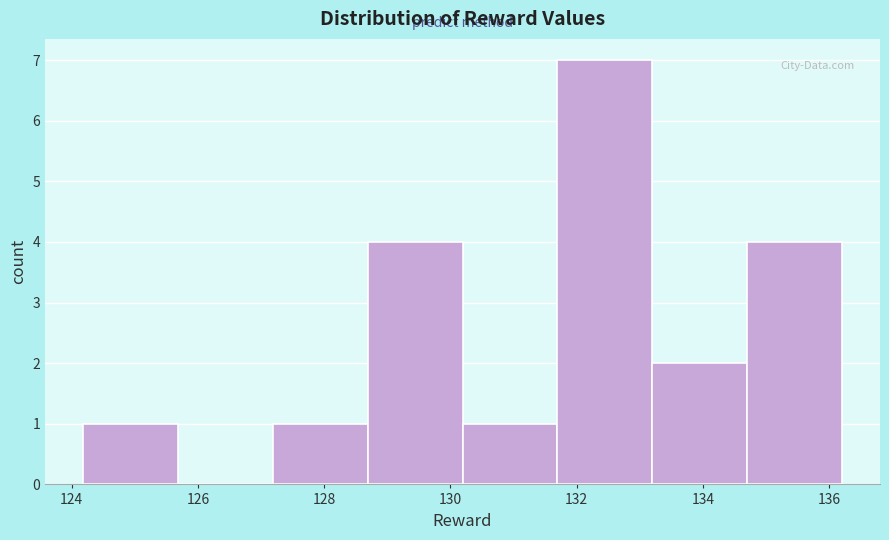

Over which range of the x-axis is the bar tallest?

131.6 to 133.2